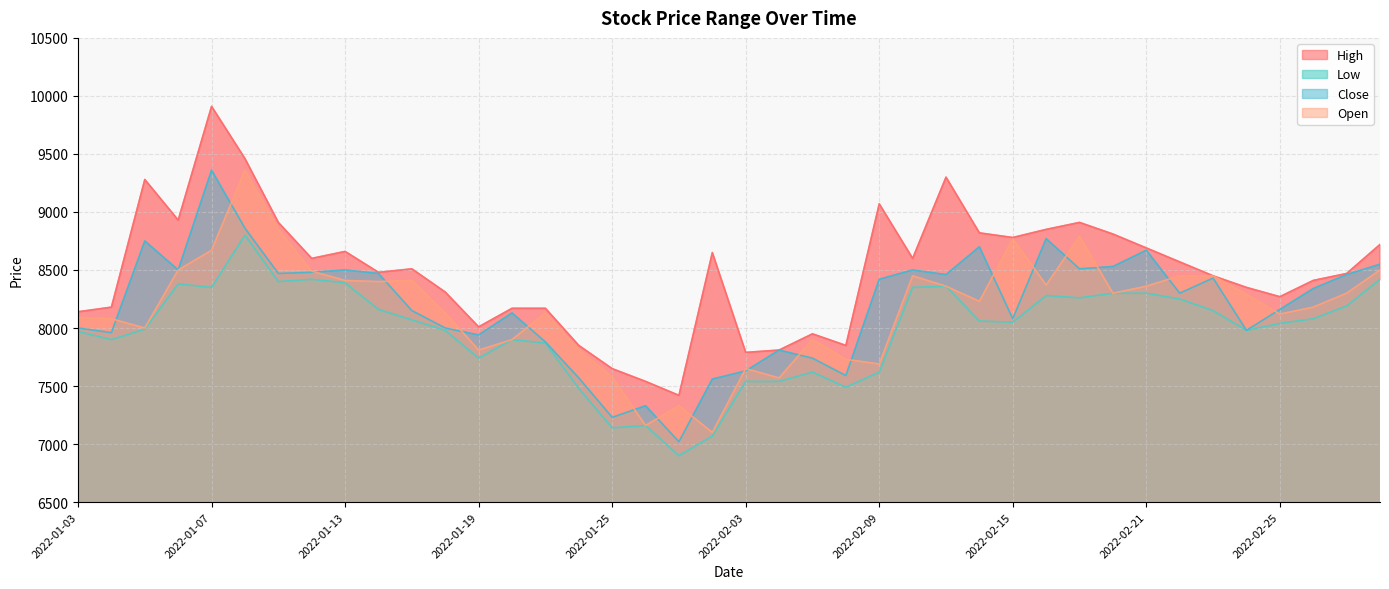

What is the maximum value for Low?

8800